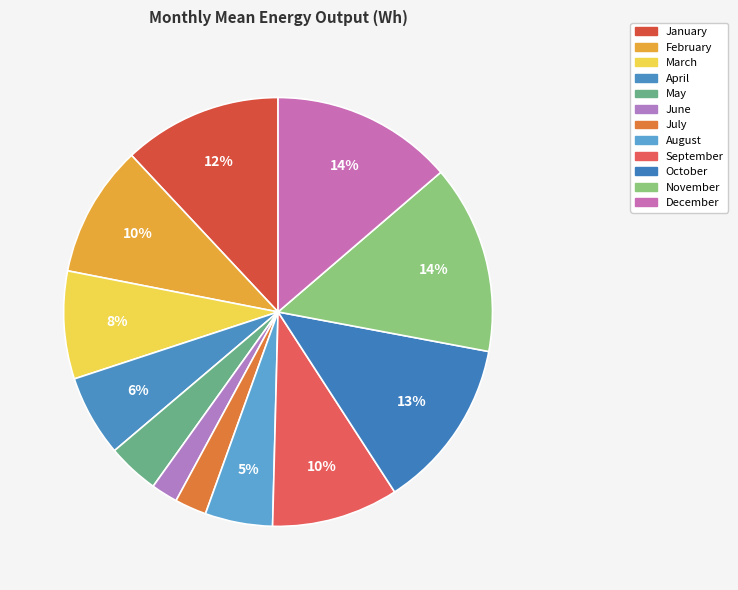

Which slice is the largest?

November